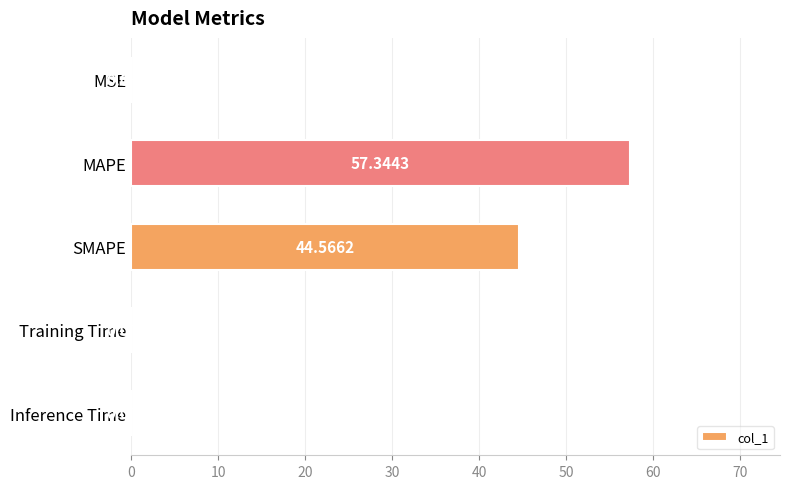

At which label is the value closest to 28?

SMAPE